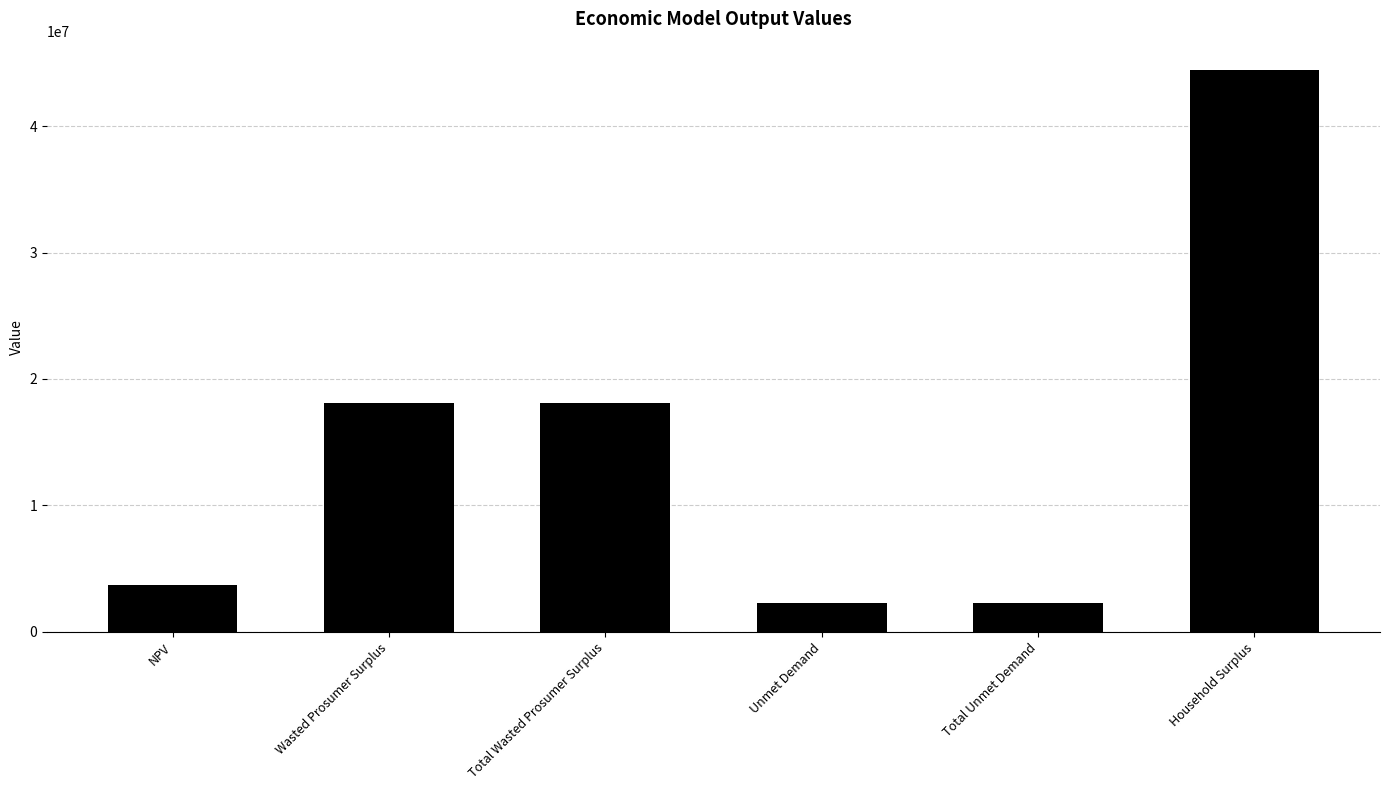

What is the average value?

14815697.9